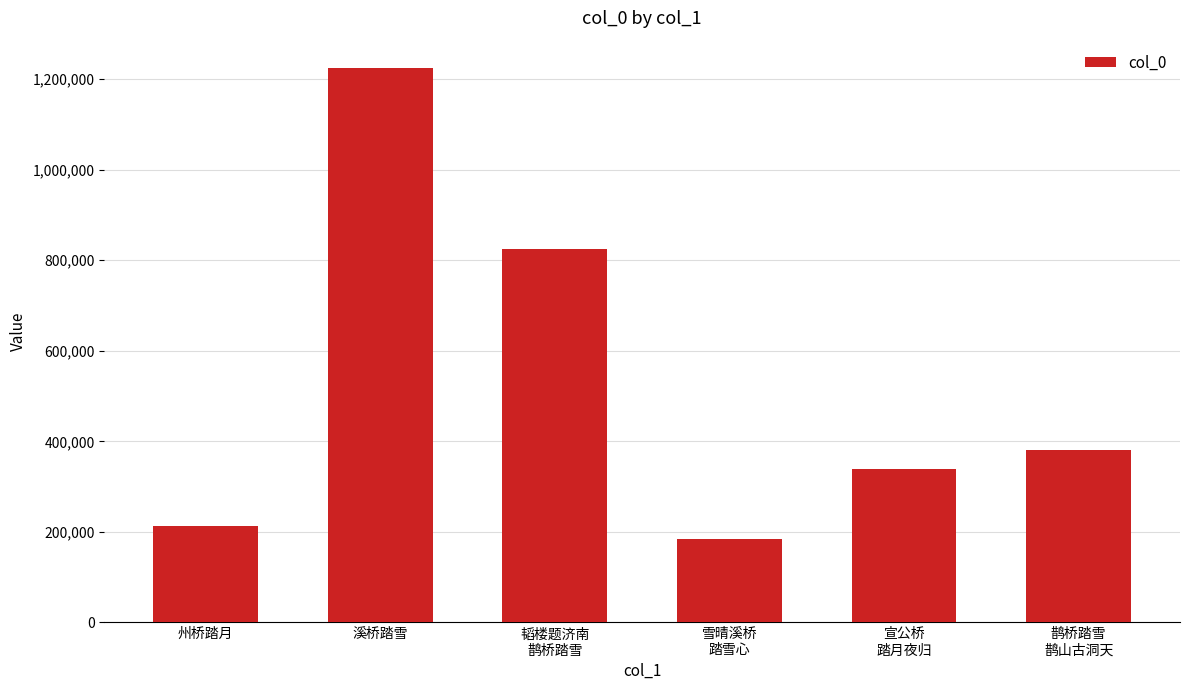

What is the ratio of the value at 韬楼题济南
鹊桥踏雪 to the value at 宣公桥
踏月夜归?

2.4